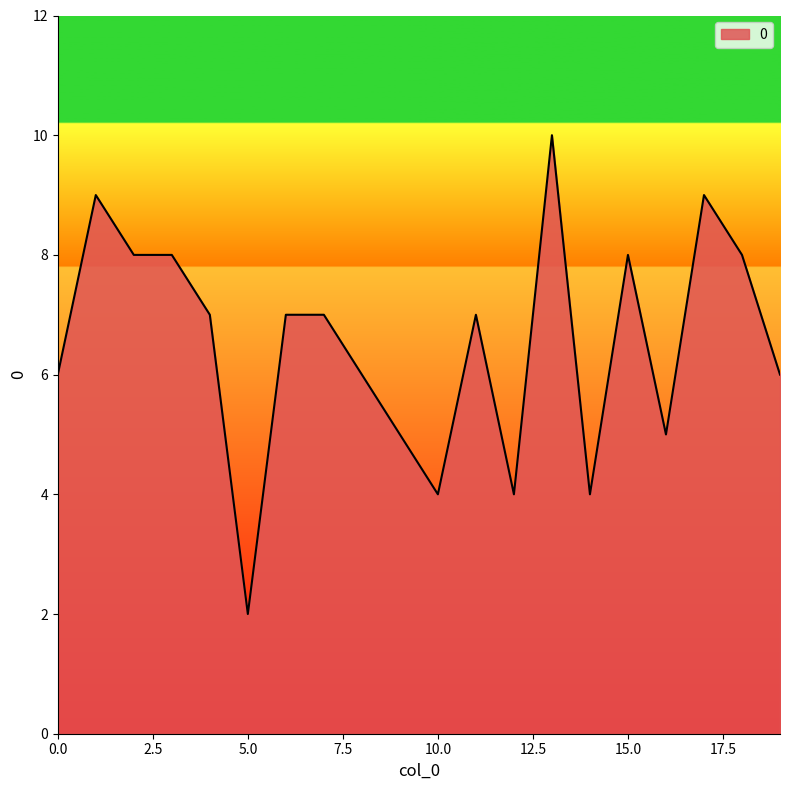

What is the difference between the maximum and minimum values?

8